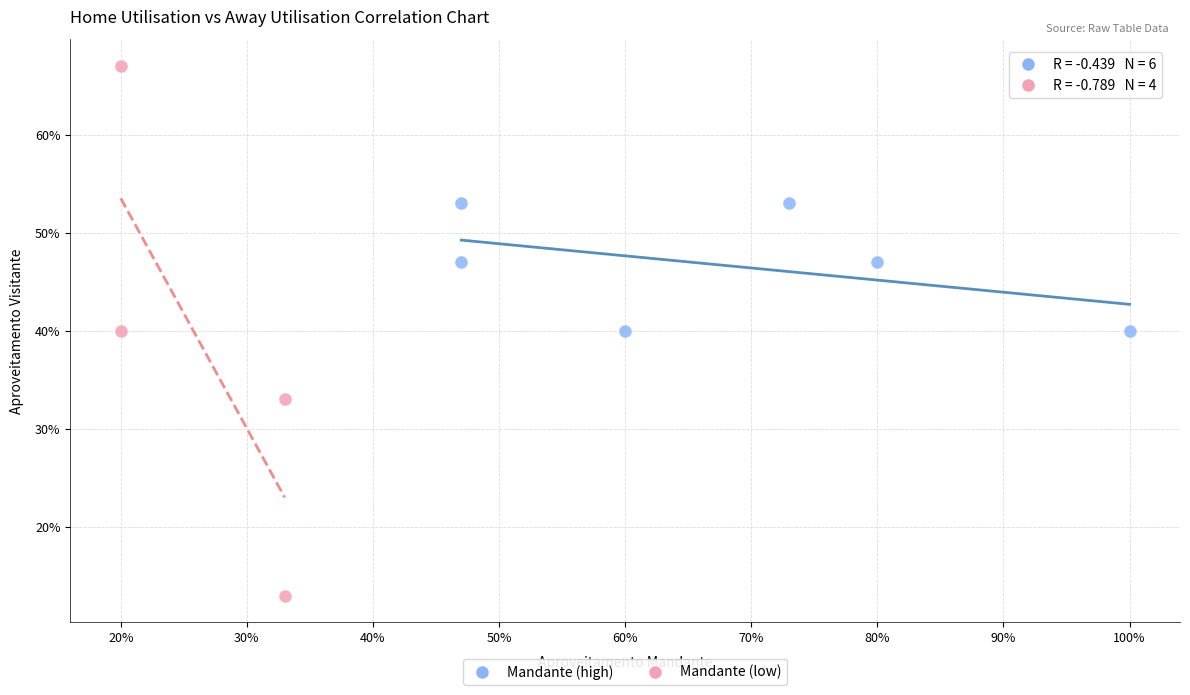

What are all the series names shown in the legend?

Mandante (high), Mandante (low)